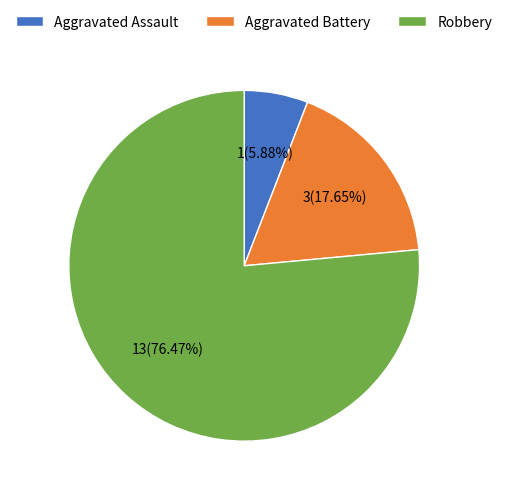

Does any single category account for the majority?

Yes